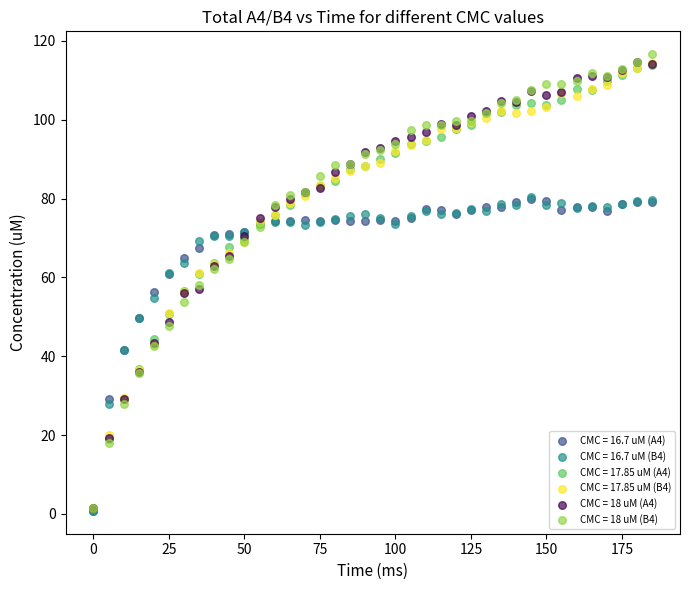

What are all the series names shown in the legend?

CMC = 16.7 uM (A4), CMC = 16.7 uM (B4), CMC = 17.85 uM (A4), CMC = 17.85 uM (B4), CMC = 18 uM (A4), CMC = 18 uM (B4)